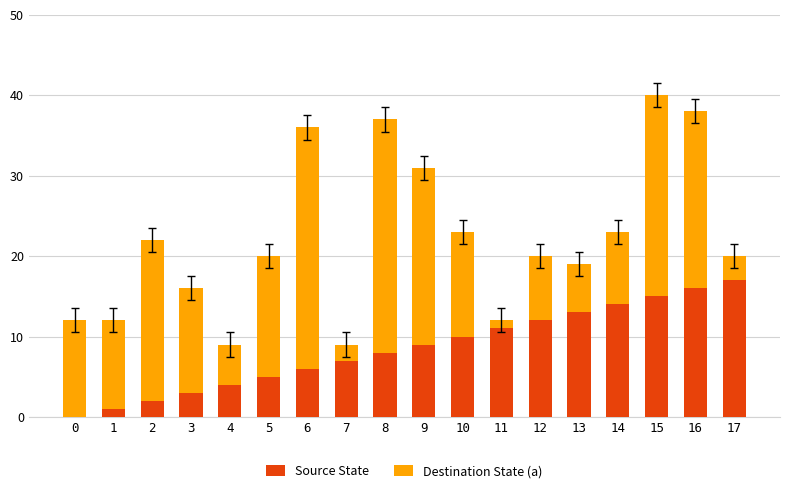

At which category is the sum across all series the highest?

15